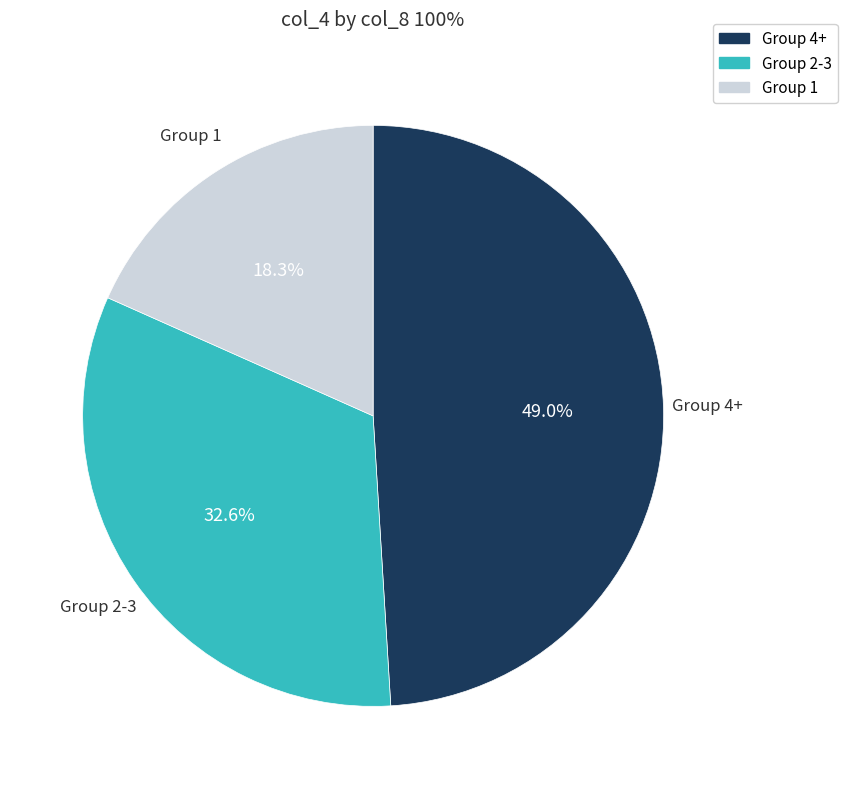

Is there any slice that represents more than half of the pie?

No